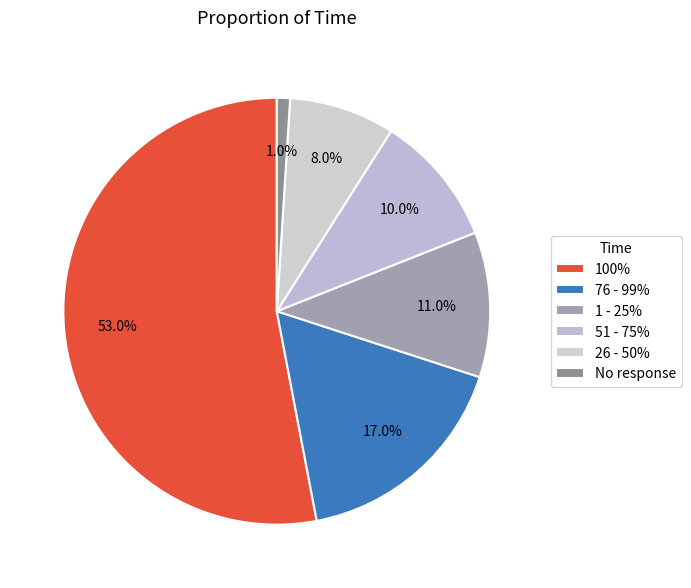

How many segments does this pie chart have?

6